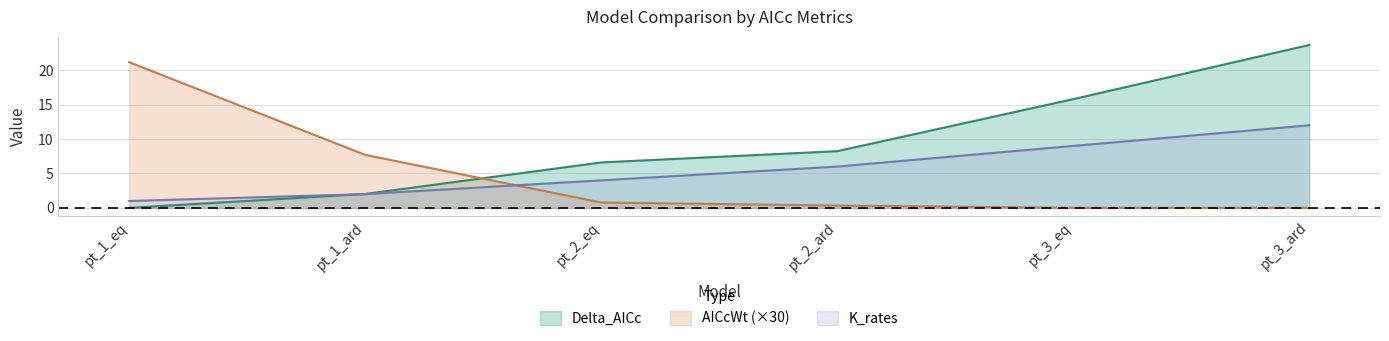

Reading left to right, extract all data points from this chart.

Delta_AICc: 0.0	2.0	6.6	8.2	15.8	23.7
AICcWt: 21.2	7.7	0.8	0.3	0.0	0.0
K_rates: 1.0	2.0	4.0	6.0	9.0	12.0